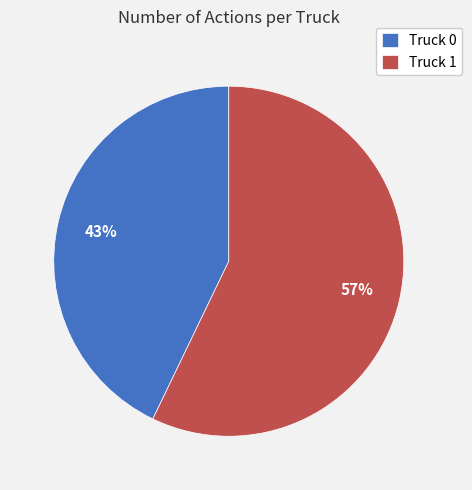

Which slice is the smallest?

Truck 0